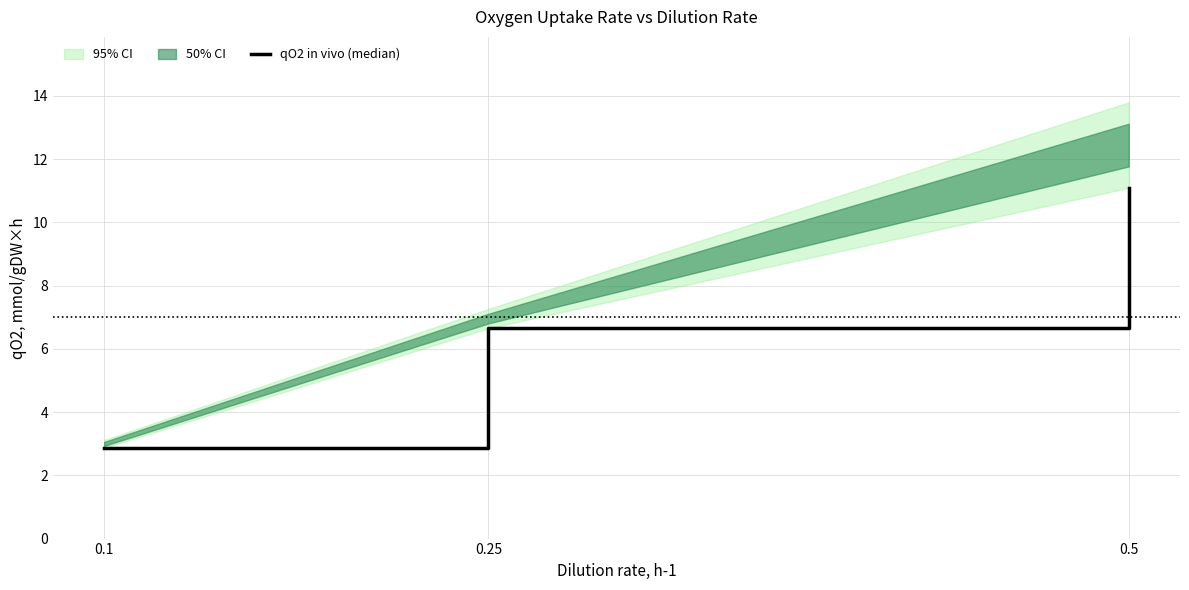

Which label corresponds to the largest value in the chart?

0.5